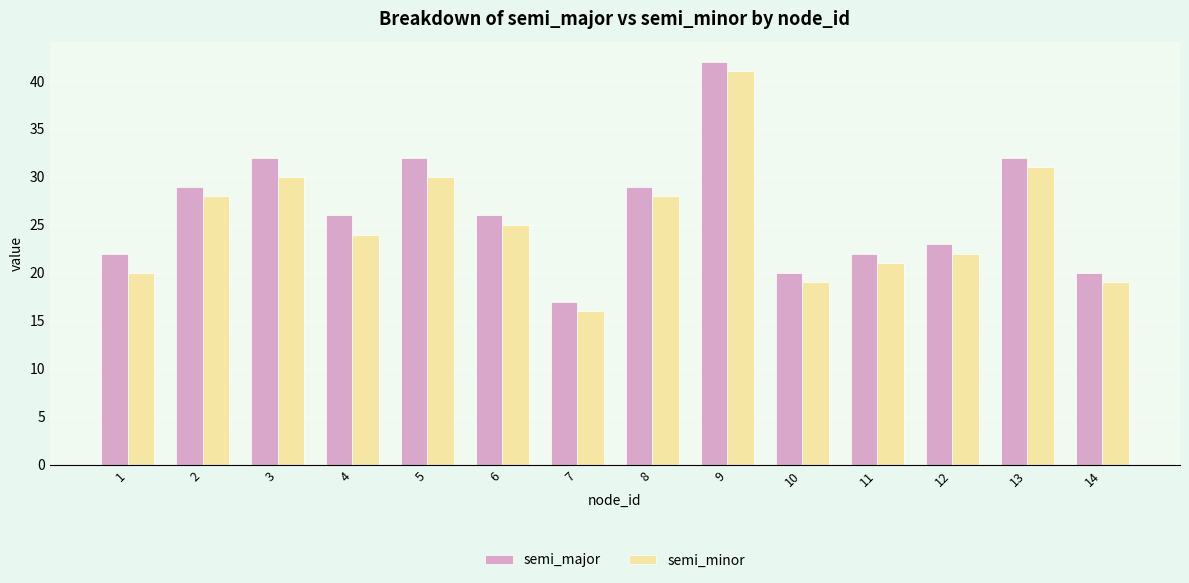

Is it true that semi_minor equals 45 at 2?

False